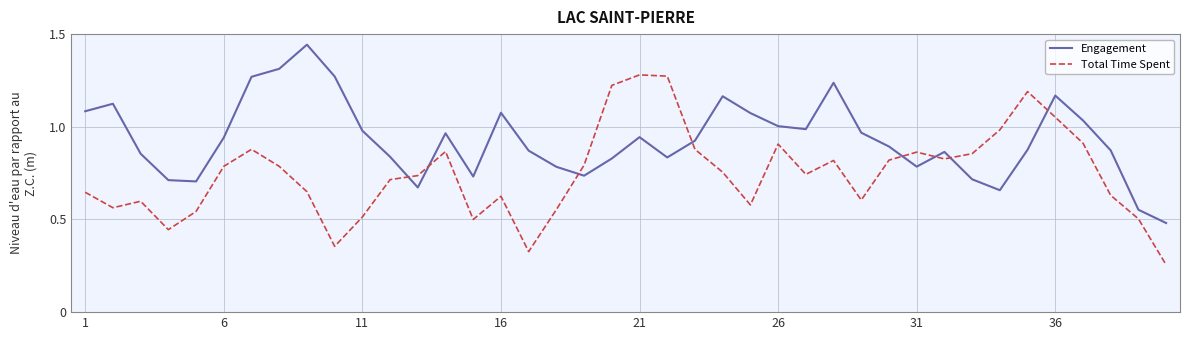

How many times do Total Time Spent and Engagement cross each other?

8